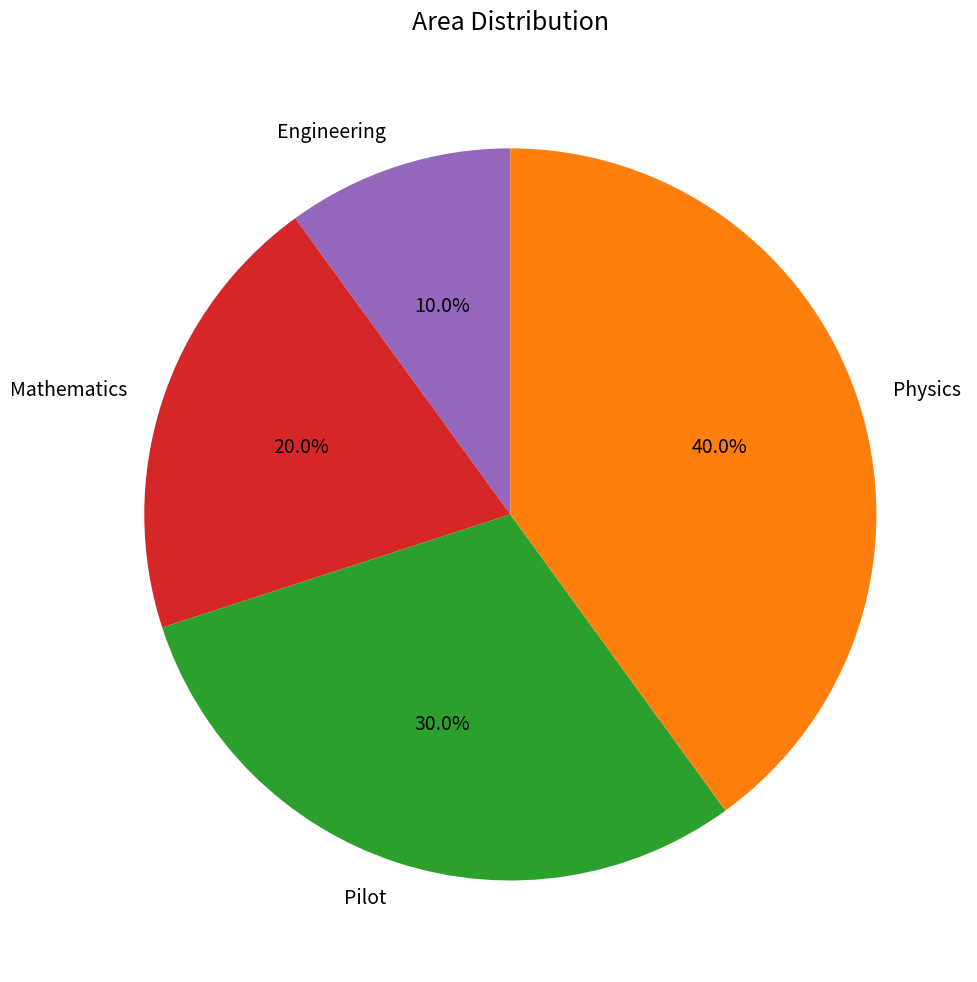

To the nearest percent, what is the difference between the largest and smallest slice percentages?

30%